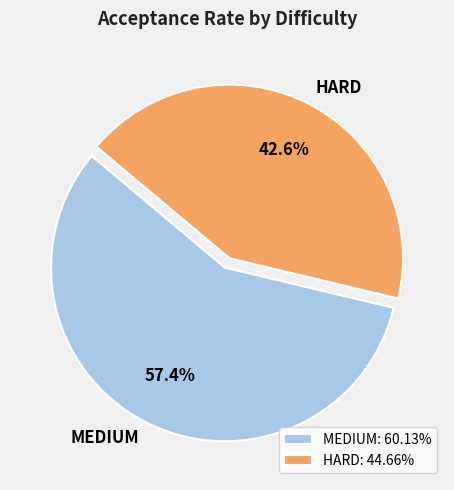

Count the number of slices in the pie.

2